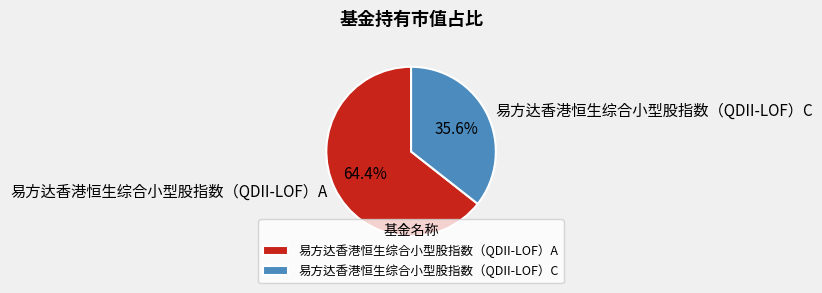

Which slice is the smallest?

易方达香港恒生综合小型股指数（QDII-LOF）C